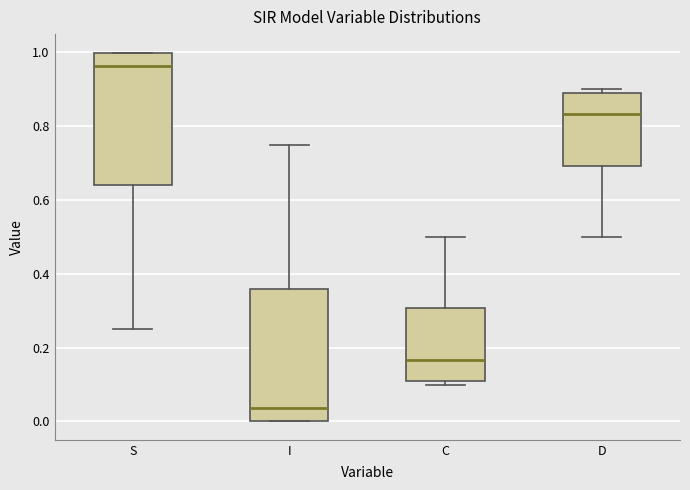

Which box has the lowest median line?

I